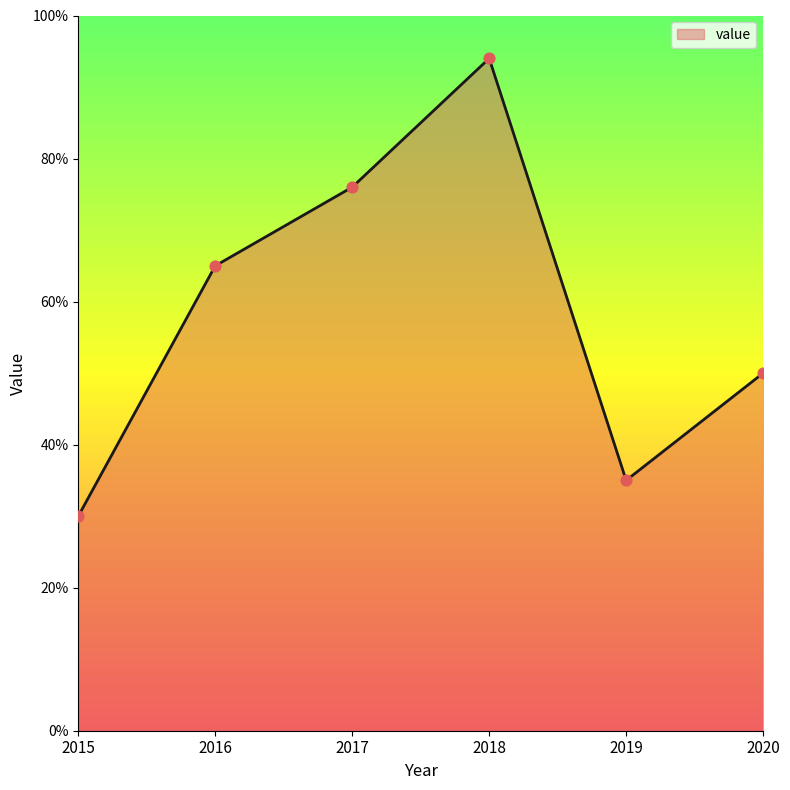

Which has a higher value, 2017 or 2020?

2017